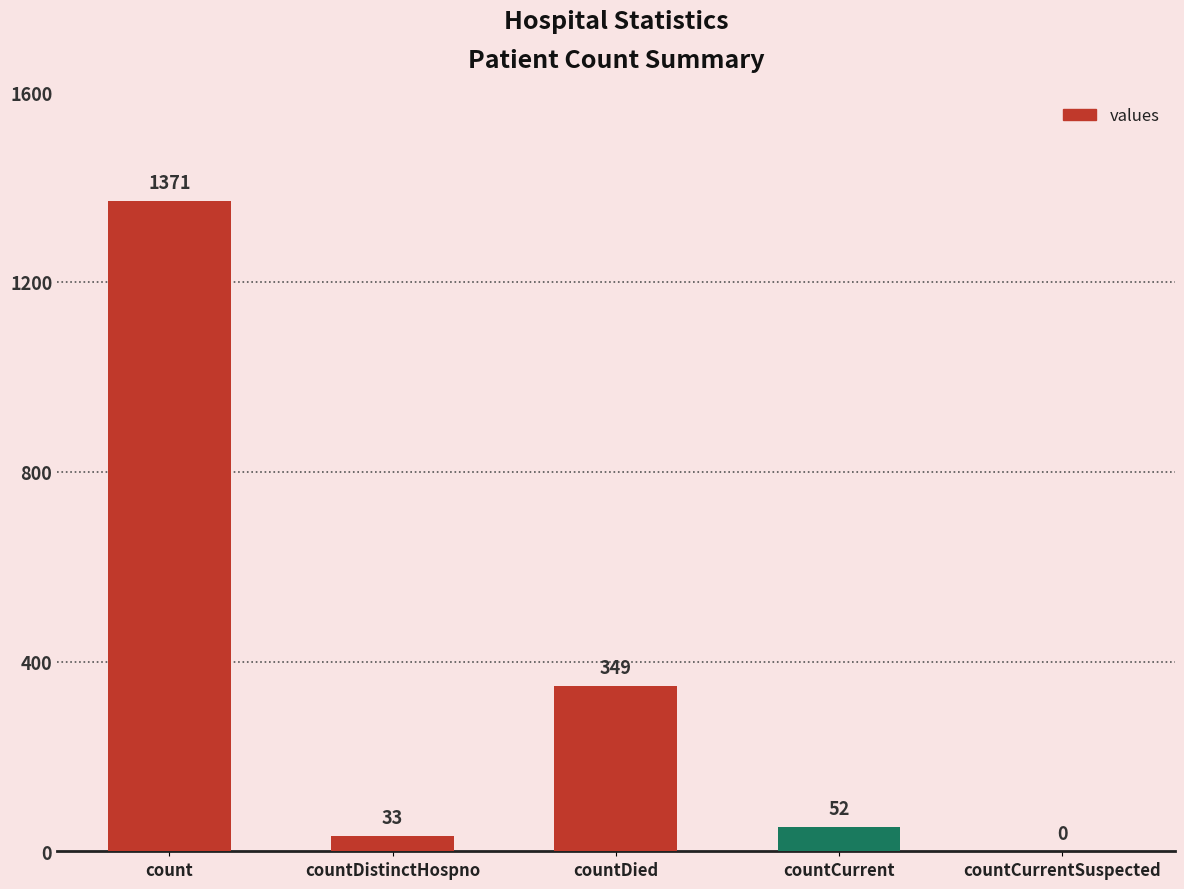

What is the change in value from count to countDistinctHospno?

-1338